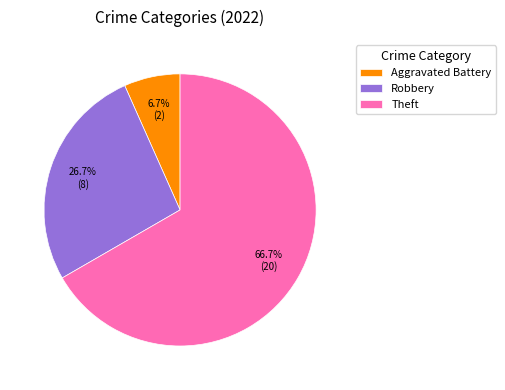

What is the smallest slice in the pie chart?

Aggravated Battery